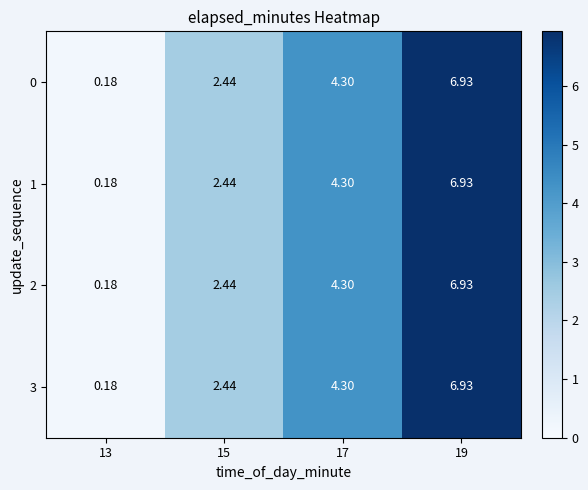

Is the value of 3 at 17 greater than the value of 1 at 15?

Yes